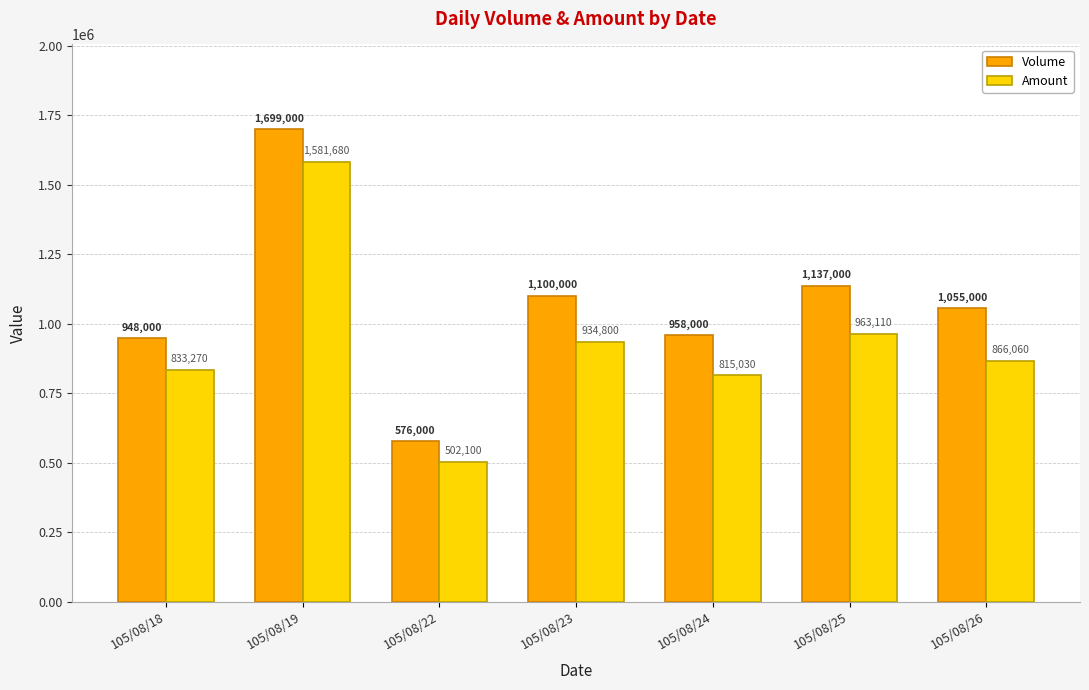

What is the spread (max minus min) of values at 105/08/26?

188940